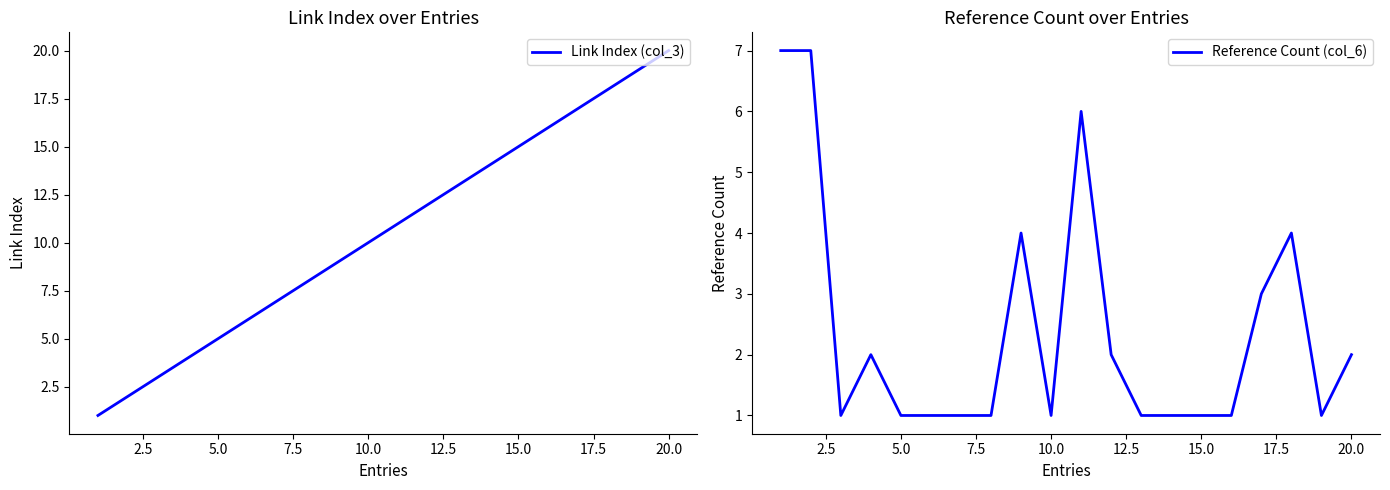

True or false: Reference Count (col_6) has a value of 2 at 15.0.

False